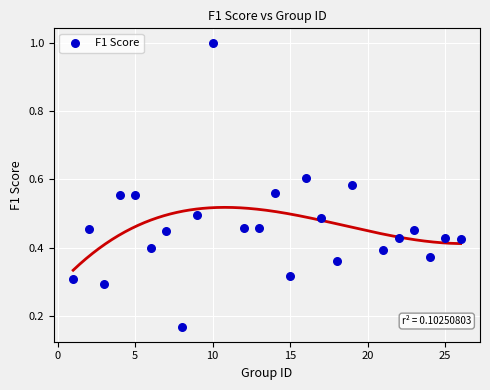

What is the range of Y values (max minus min)?

0.8